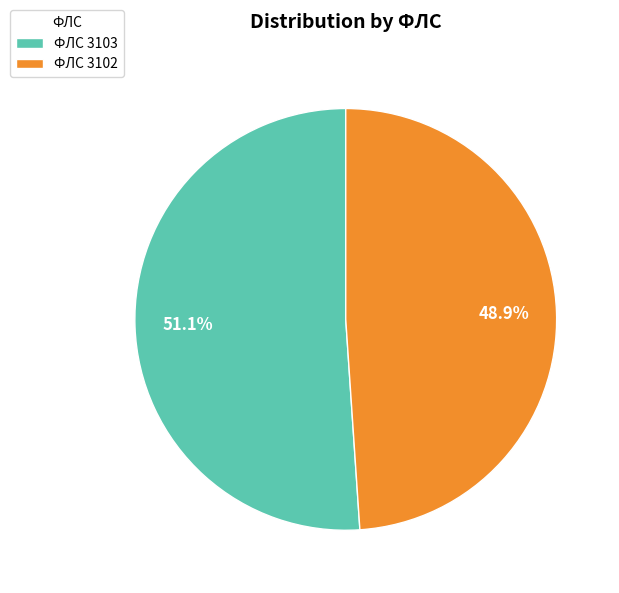

Which slice is the largest?

ФЛС 3103